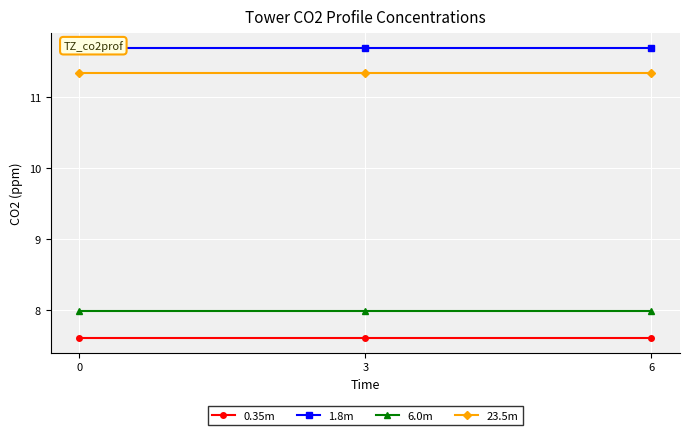

True or false: 0.35m has a value of 7.6 at 0.

True